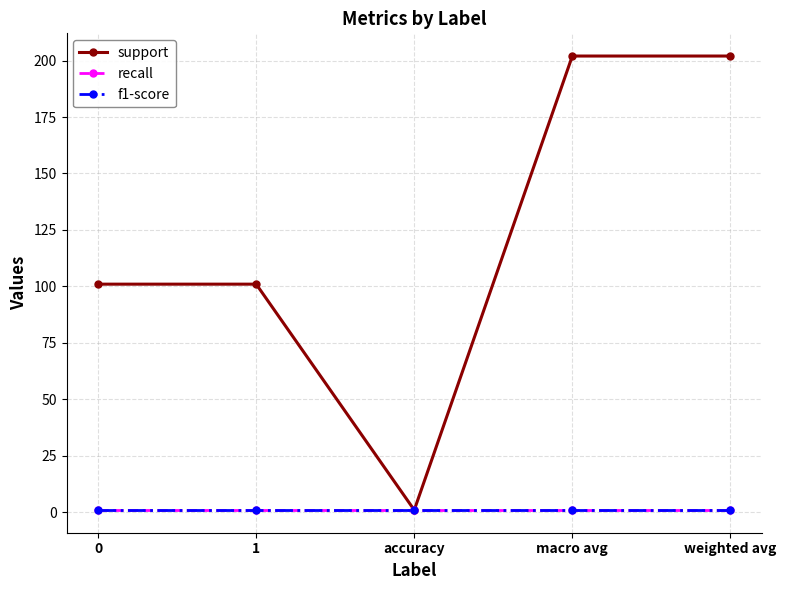

The value of f1-score at weighted avg is 1. True or false?

True